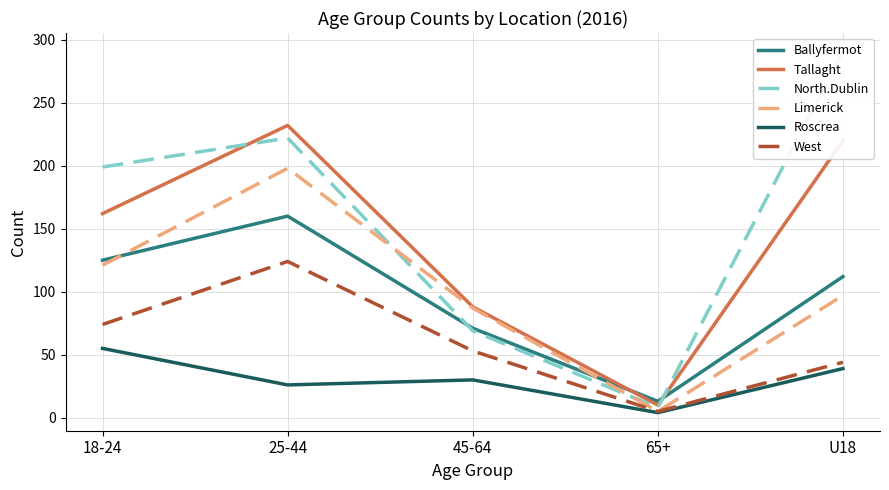

What are all the series names shown in the legend?

Ballyfermot, Tallaght, North.Dublin, Limerick, Roscrea, West